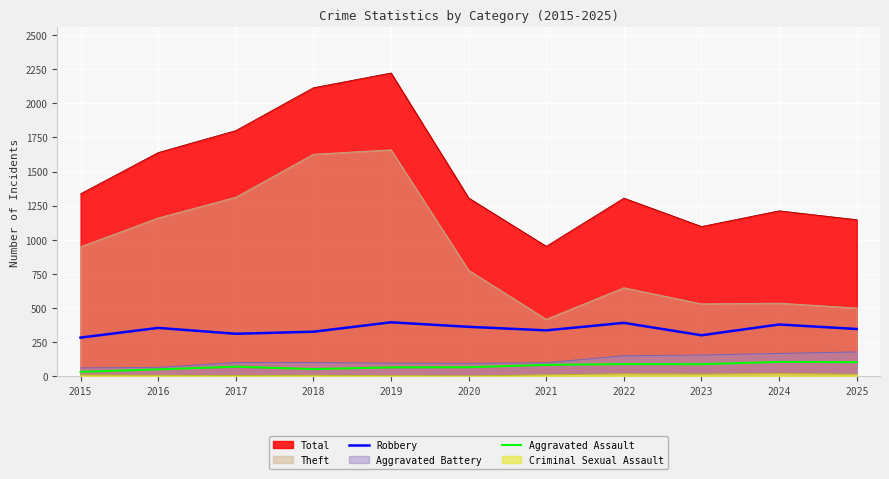

Where is the first local minimum for Aggravated Assault?

2018